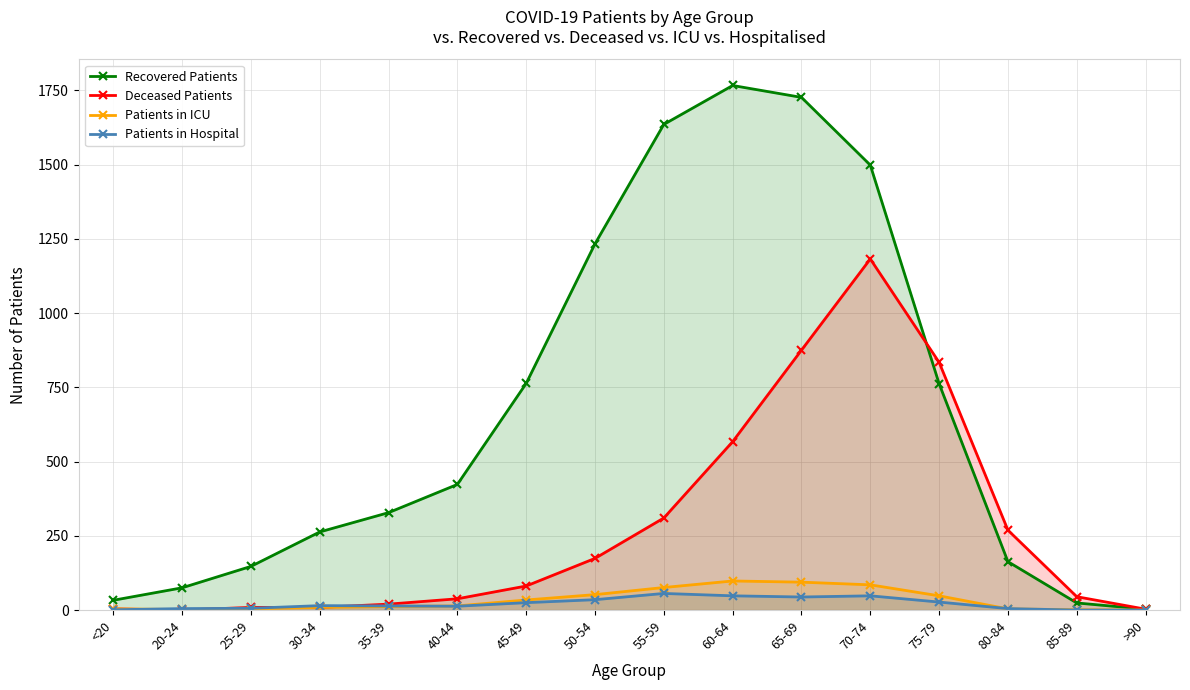

True or false: Patients in ICU and Patients in Hospital cross at least once.

True